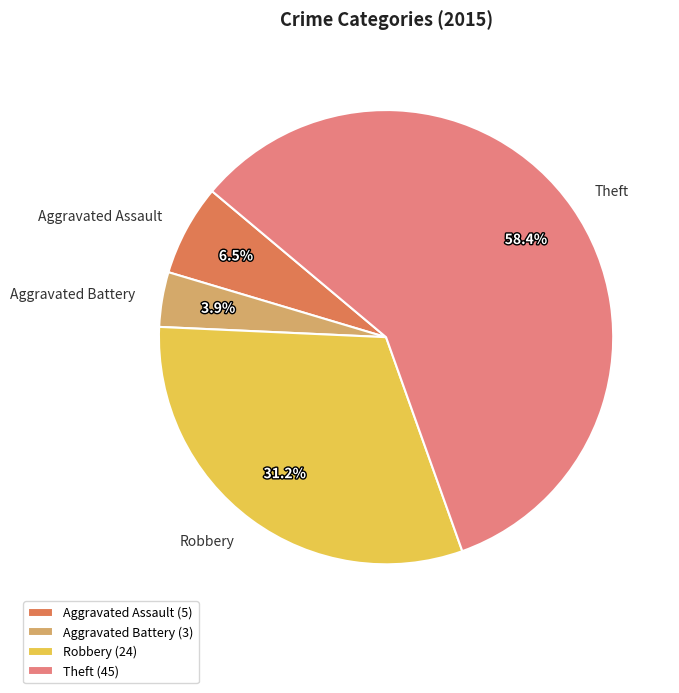

Is there any slice that represents more than half of the pie?

Yes